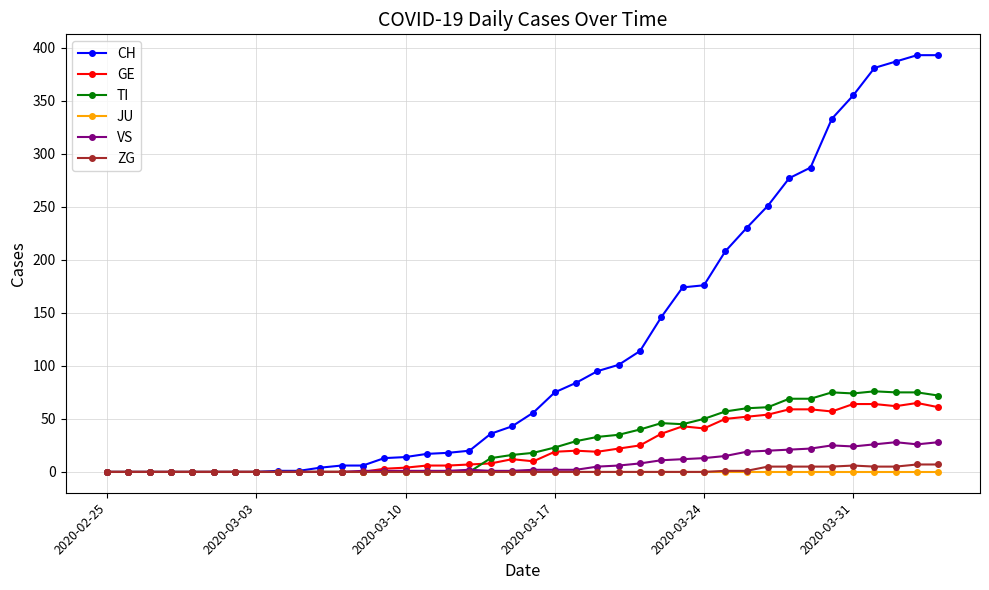

At how many categories does at least one series exceed 136?

14